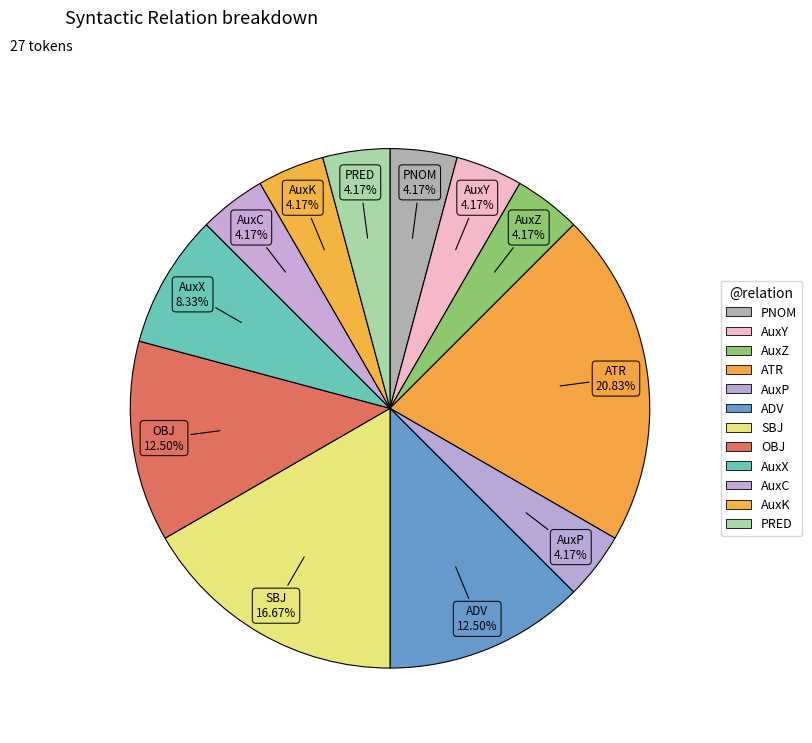

How many segments does this pie chart have?

12